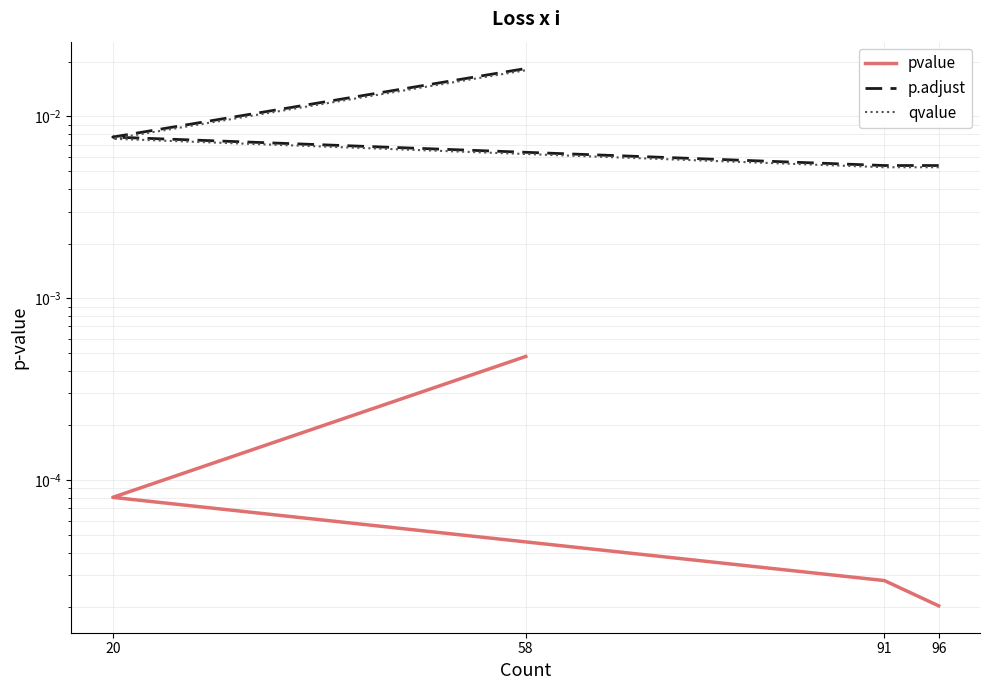

Is this an area chart (filled region under the line)?

No